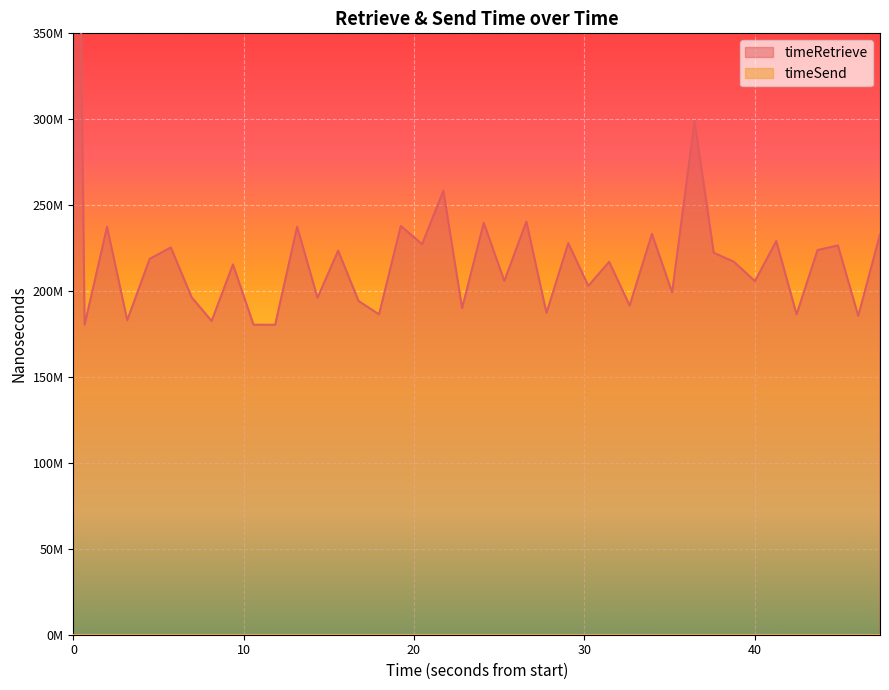

How many lines are shown in the chart?

1